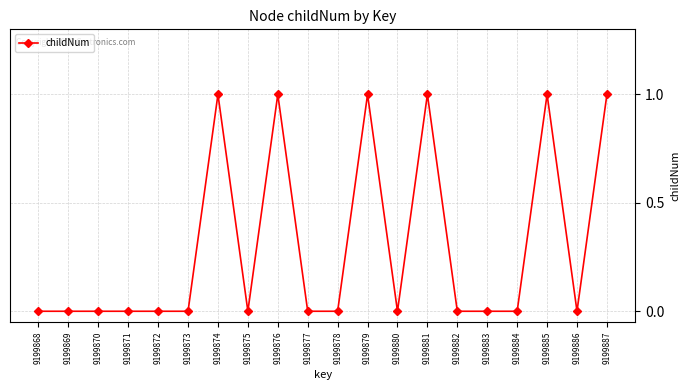

What is the difference between the second highest and minimum values?

1